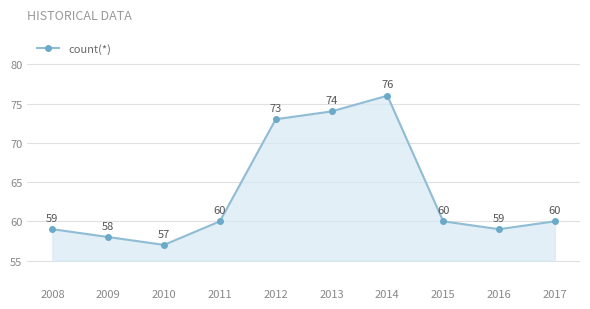

Which category has the lowest value across all series?

2010